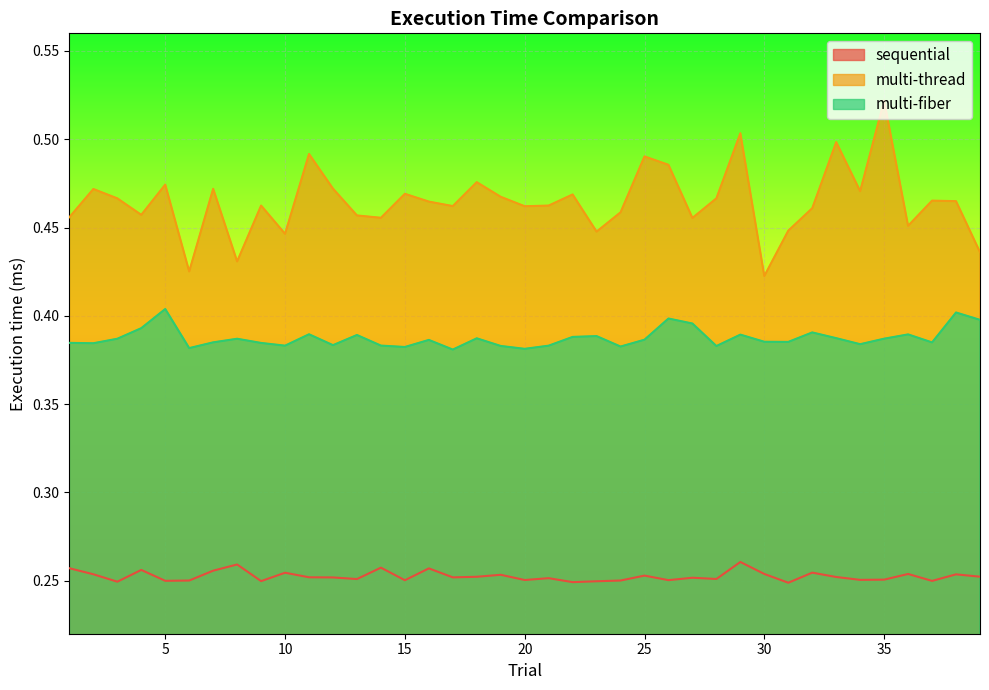

At which label is multi-fiber closest to 0?

17